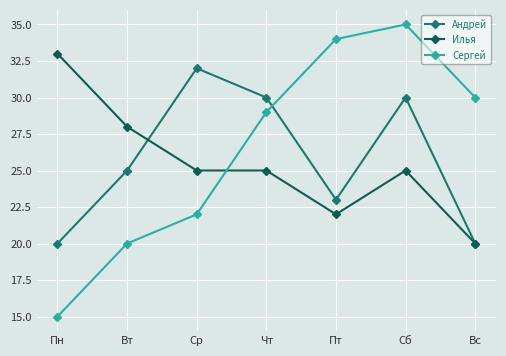

Count the Андрей values in the range 20 to 30.

6